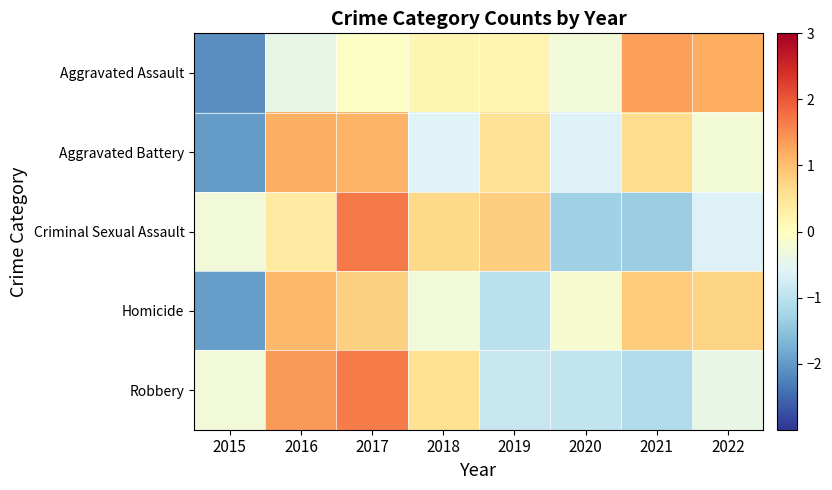

Which series changed the most between 2019 and 2022?

Homicide